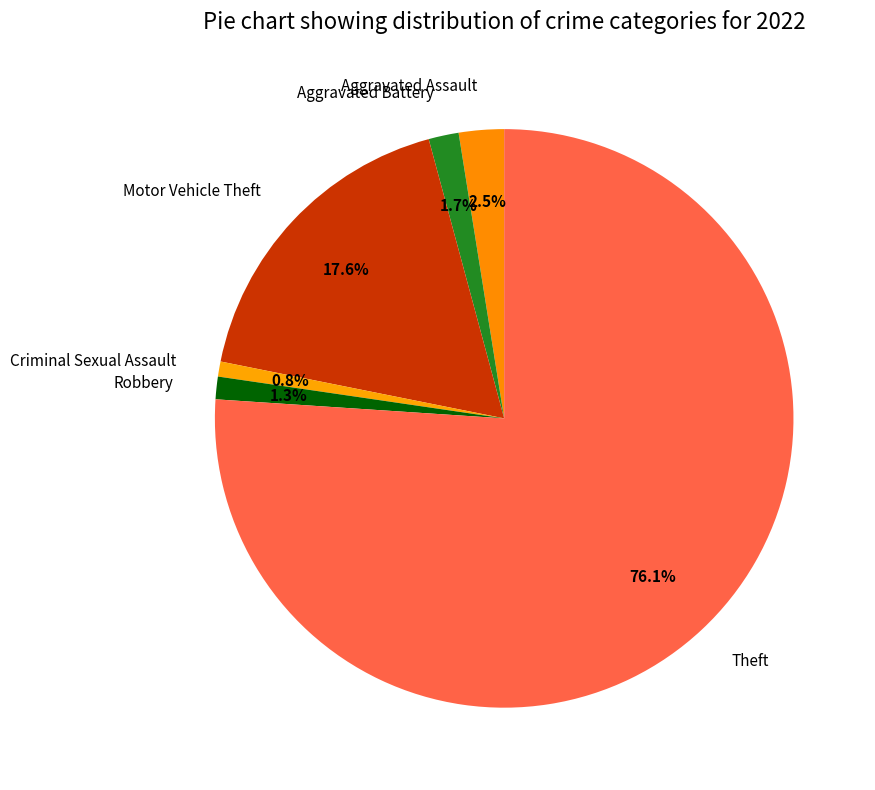

How much of the chart is everything except Robbery?

98.7%